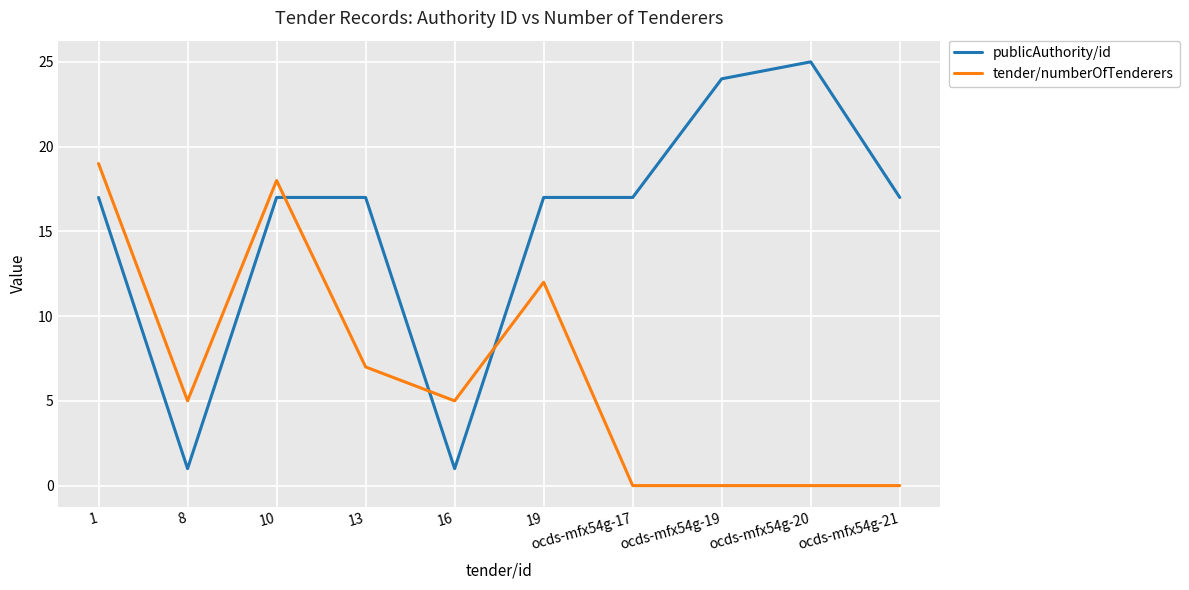

The value of tender/numberOfTenderers at 8 is 5. True or false?

True